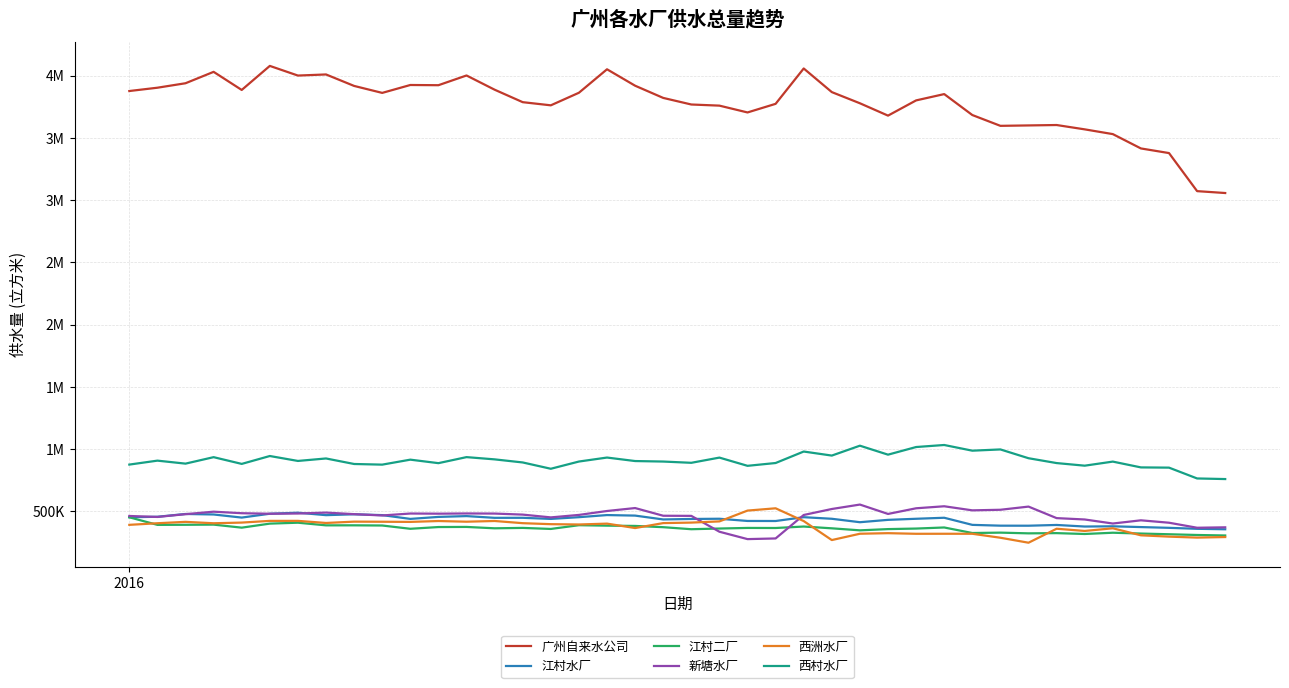

In 西村水厂, how many points are lower than both neighbors (excluding endpoints)?

12